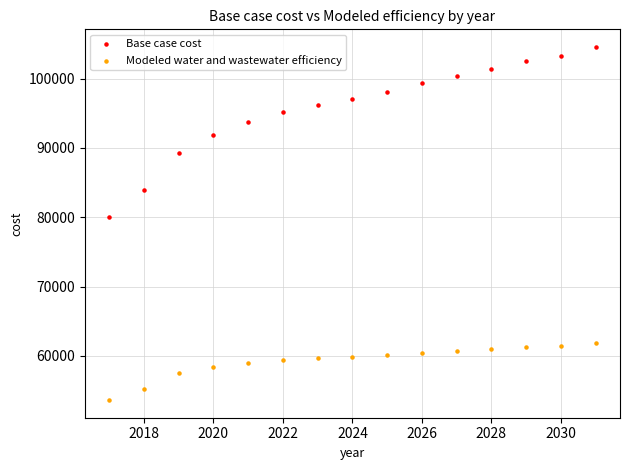

Across all data points, what is the range of Y values (max minus min)?

50929.5